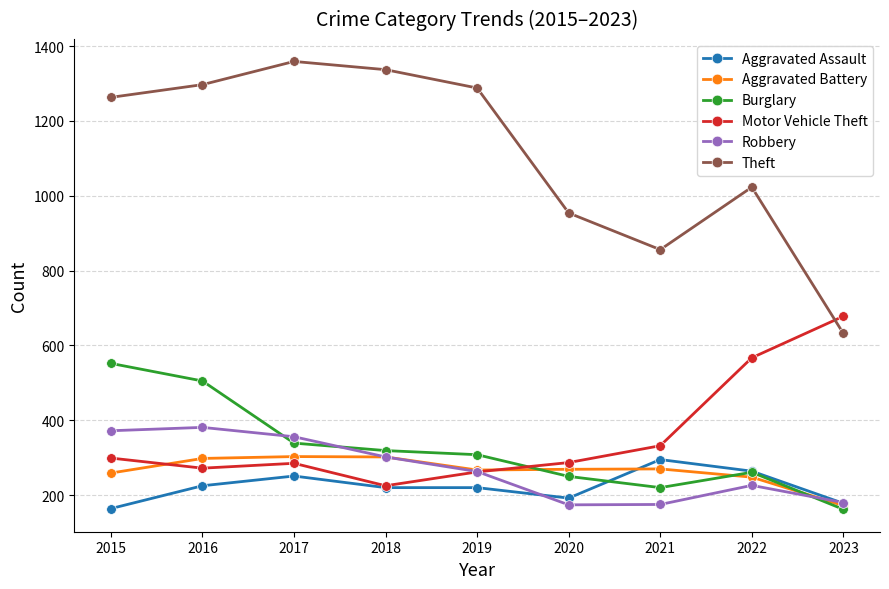

What value does the Theft series have at 2019?

1288